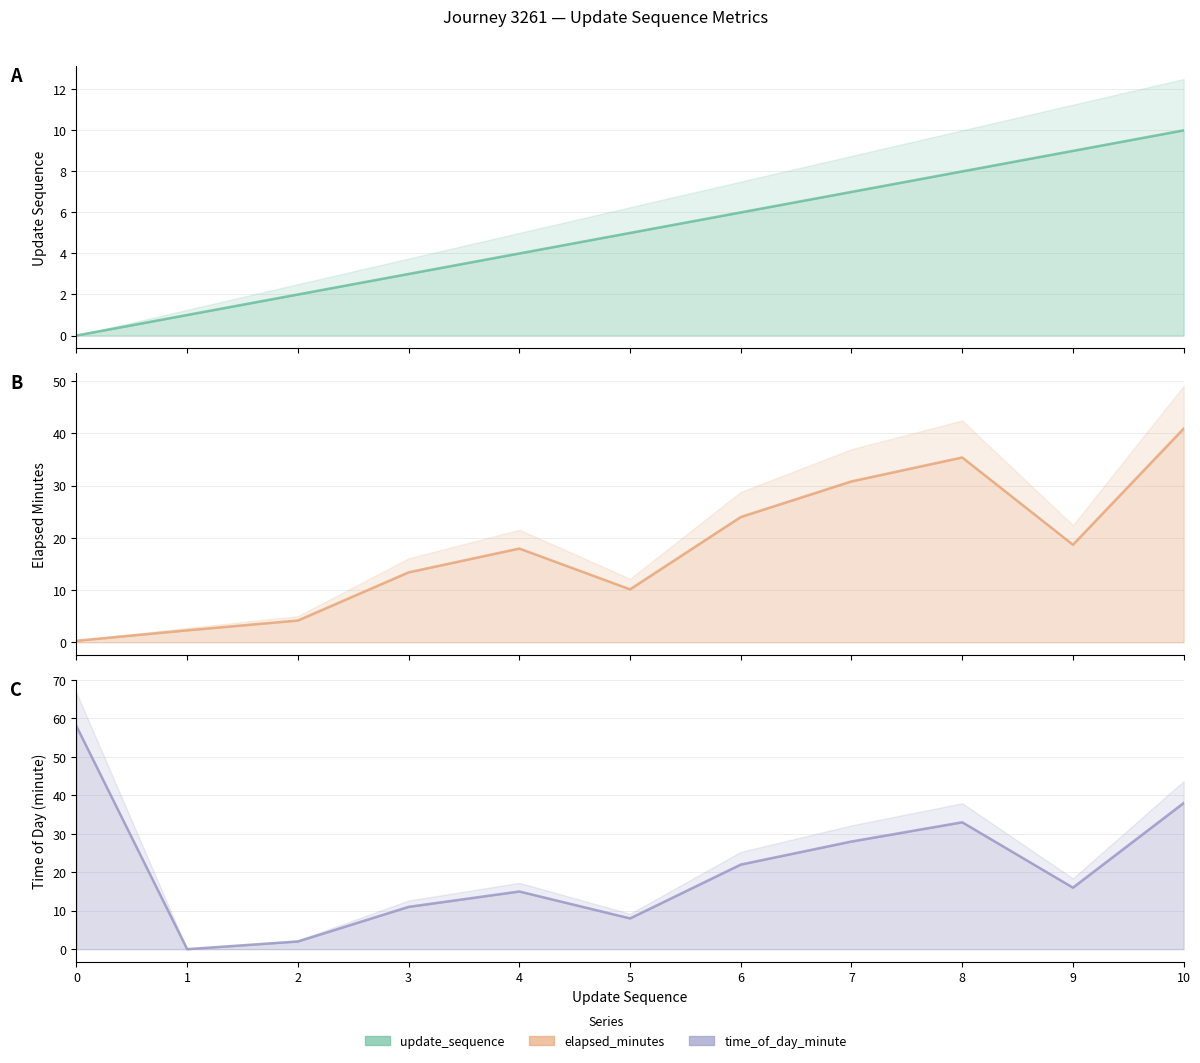

Reading left to right, transcribe all the data shown in this chart.

update_sequence: 0=0.0	1=1.0	2=2.0	3=3.0	4=4.0	5=5.0	6=6.0	7=7.0	8=8.0	9=9.0	10=10.0
elapsed_minutes: 0=0.3	1=2.3	2=4.2	3=13.4	4=18.0	5=10.2	6=24.0	7=30.8	8=35.4	9=18.7	10=40.9
time_of_day_minute: 0=58.0	1=0.0	2=2.0	3=11.0	4=15.0	5=8.0	6=22.0	7=28.0	8=33.0	9=16.0	10=38.0